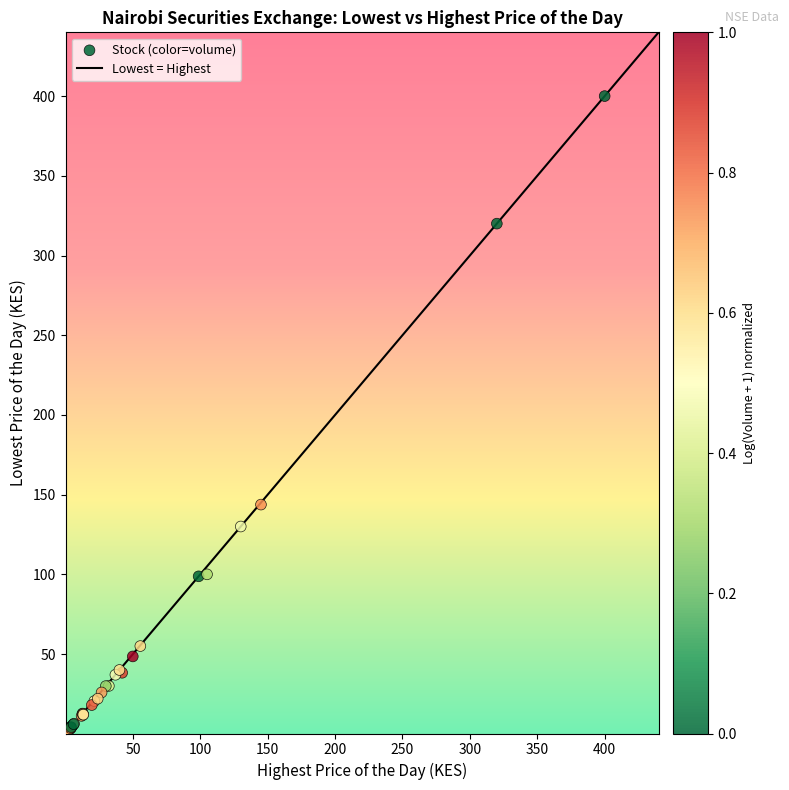

What Y value in the scatter plot is closest to 200?

143.8